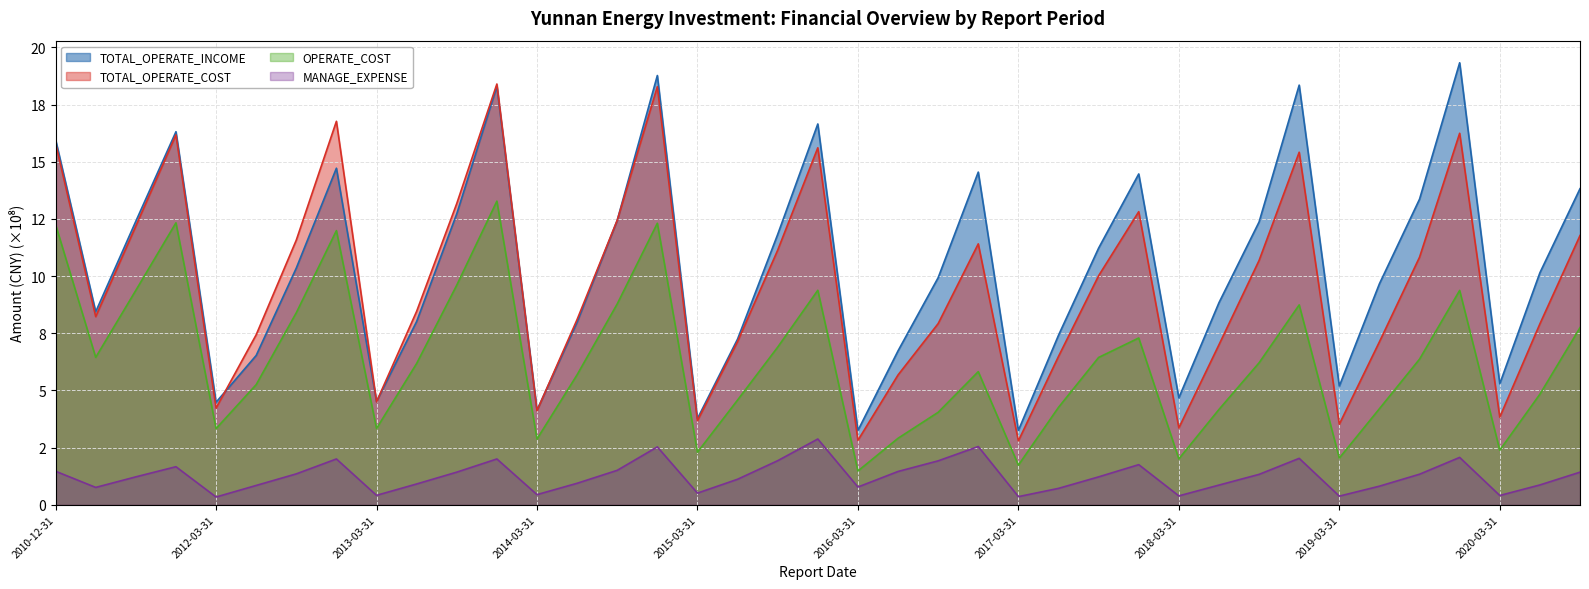

True or false: MANAGE_EXPENSE and TOTAL_OPERATE_INCOME intersect in this chart.

False